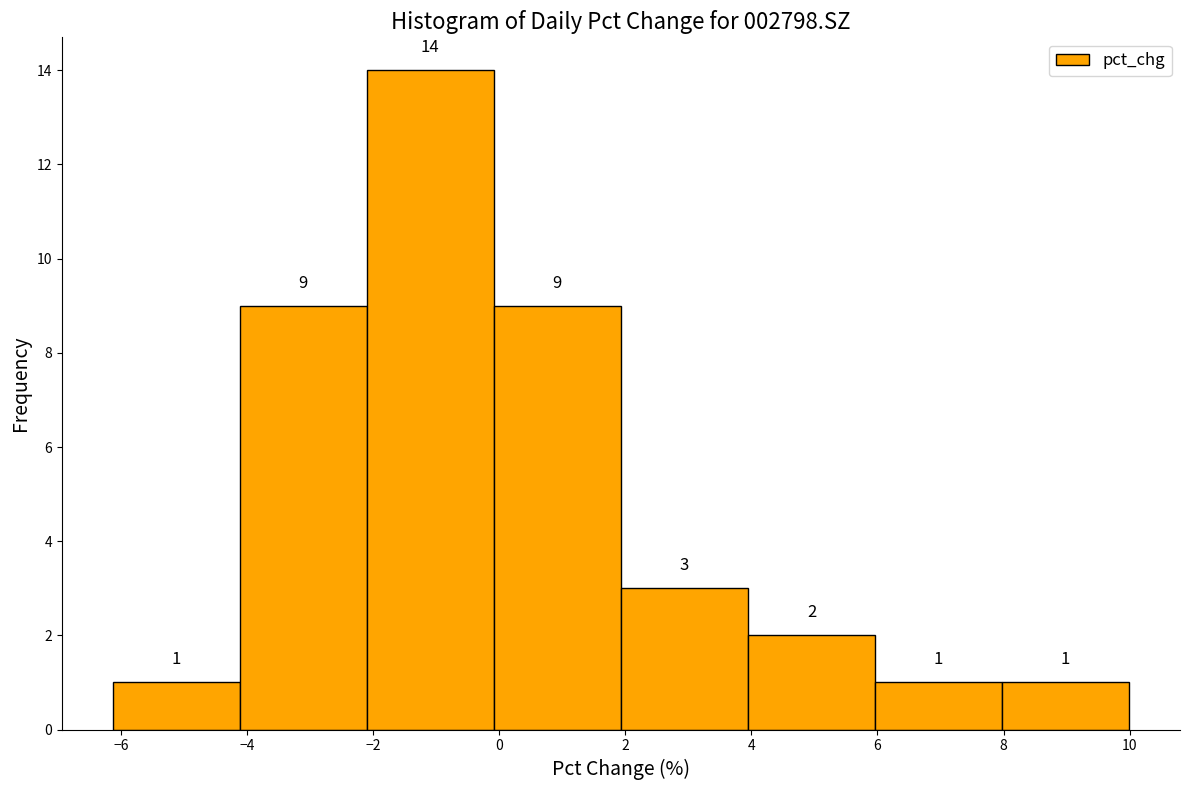

Reading left to right, transcribe this chart: for each bar, give the range it covers on the x-axis and its height. The bar edges are not printed on the chart, so give them approximately, as read against the axis.

-6.2 to -4.2: 1
-4.2 to -2.0: 9
-2.0 to 0.0: 14
0.0 to 2.0: 9
2.0 to 4.0: 3
4.0 to 6.0: 2
6.0 to 8.0: 1
8.0 to 10.0: 1